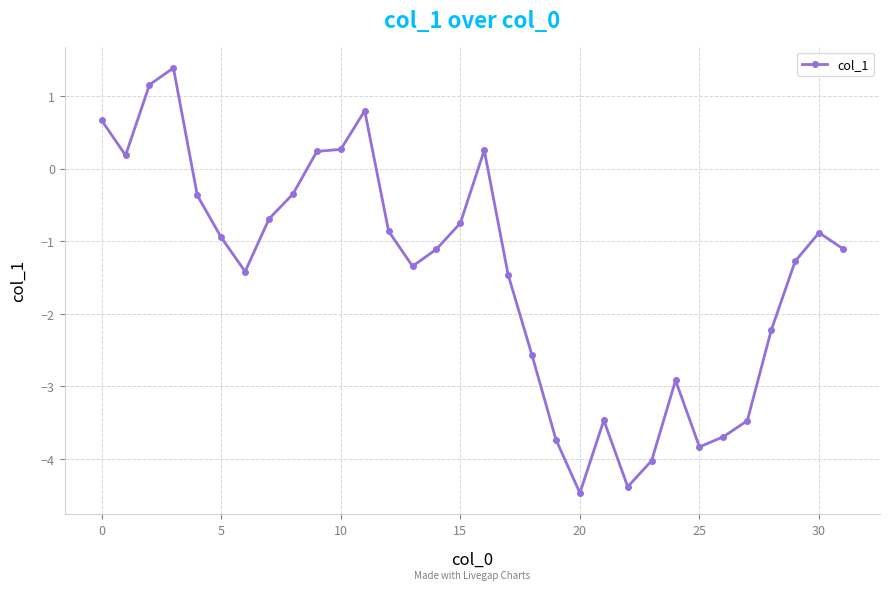

What is the average value?

-1.5